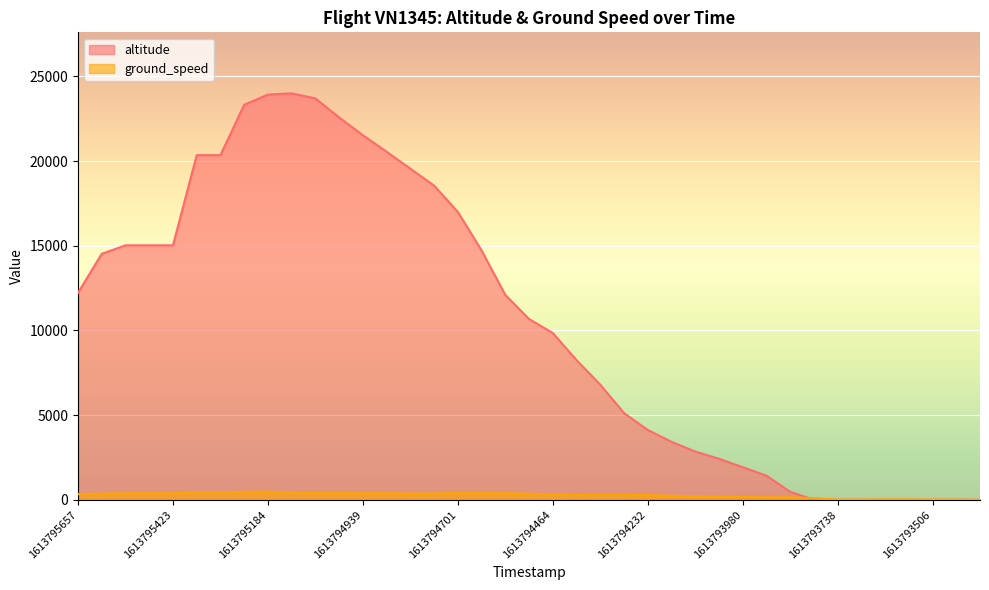

What is the difference between the maximum and minimum values in the altitude series?

24000